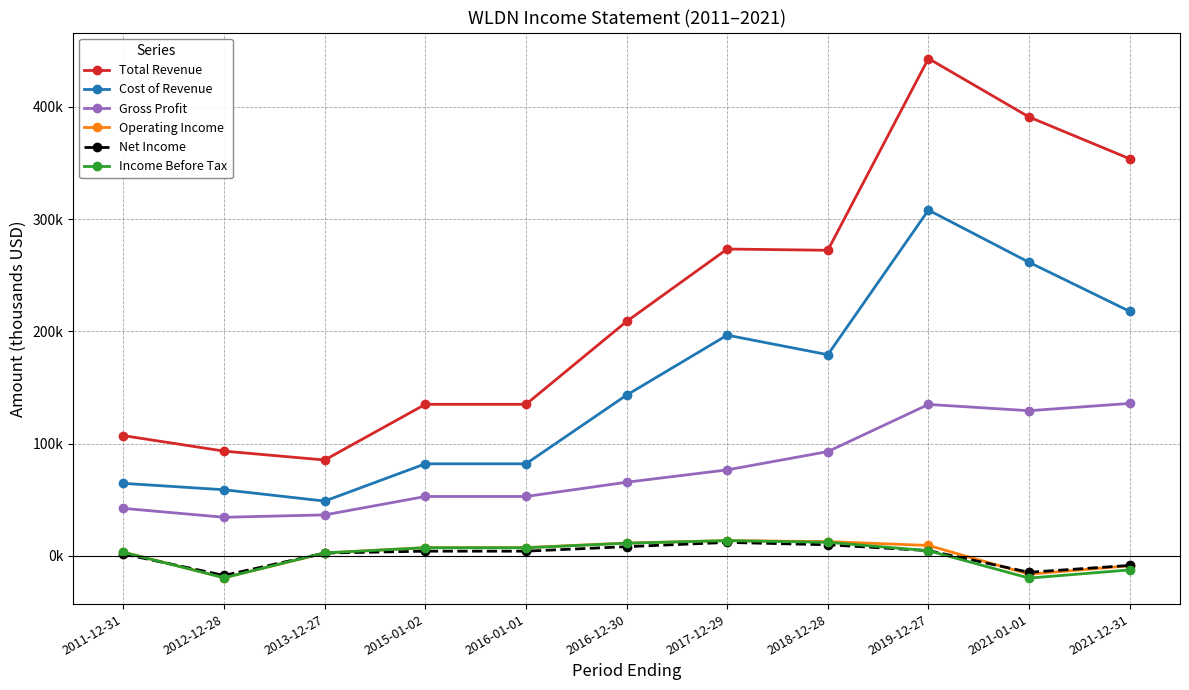

Which category has the highest value across all series?

2019-12-27